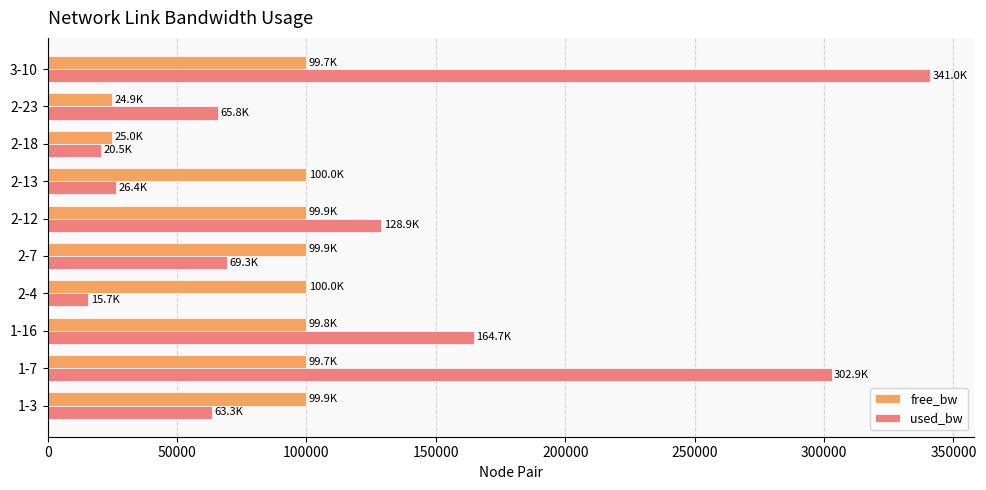

At which category is the sum across all series the highest?

3-10